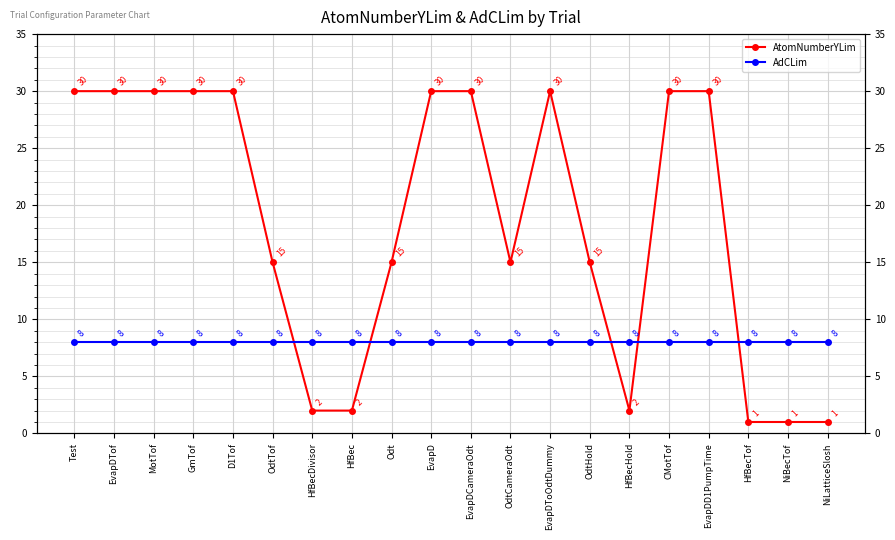

What is the difference between the second highest and second lowest values in the AtomNumberYLim series?

29